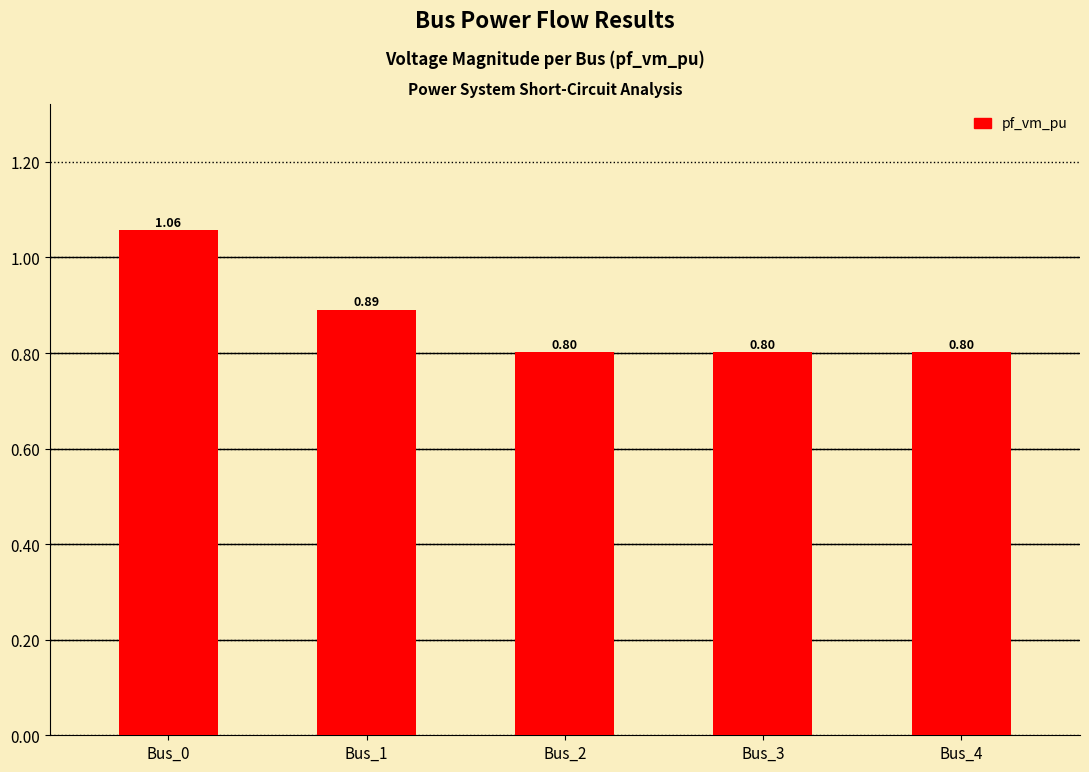

What is the sum of all values?

4.4